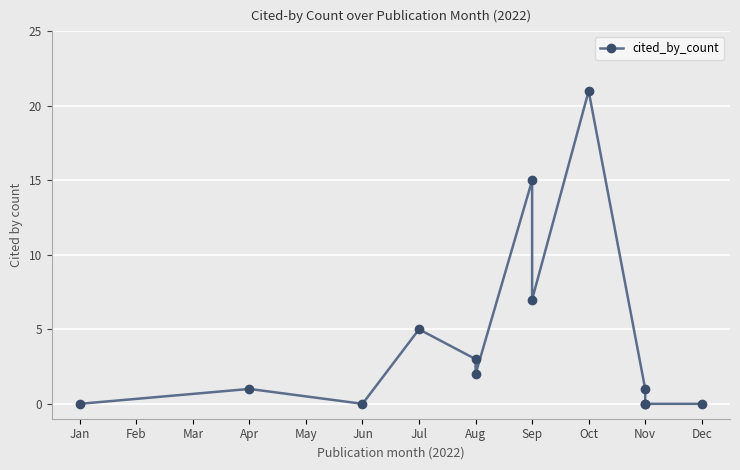

How many lines are shown in the chart?

1